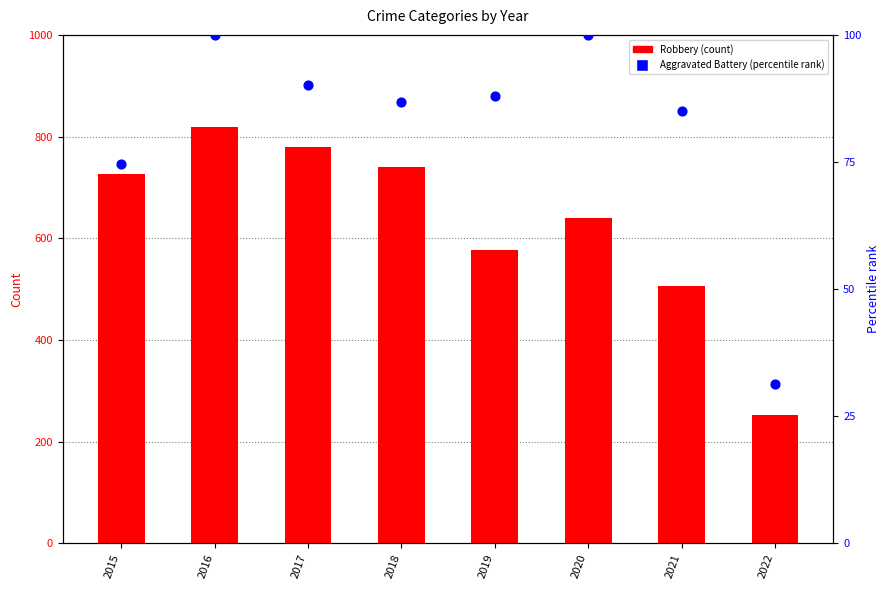

Which series reaches the maximum Y coordinate?

Robbery